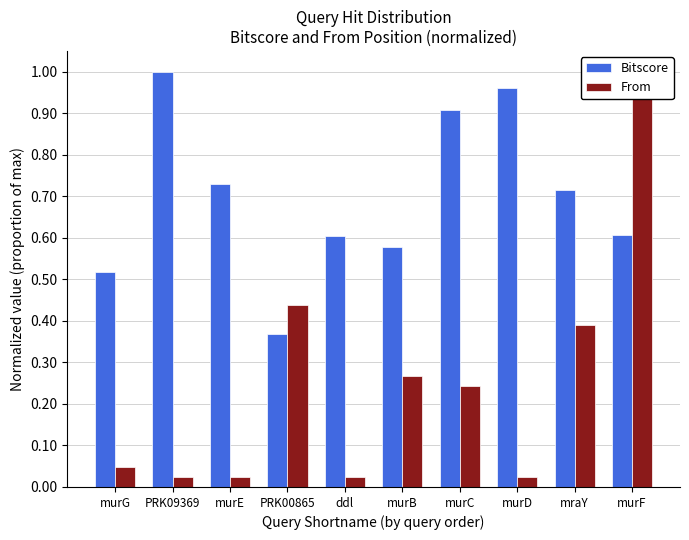

Rank the categories by From value from lowest to highest.

PRK09369, murE, ddl, murD, murG, murC, murB, mraY, PRK00865, murF